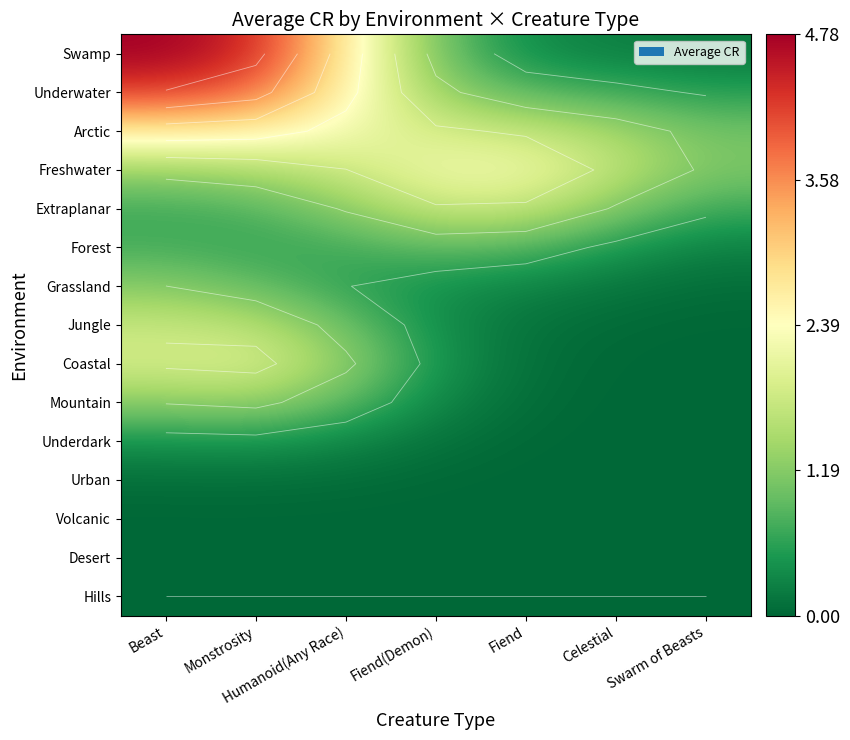

What is the maximum value for Arctic?

2.7